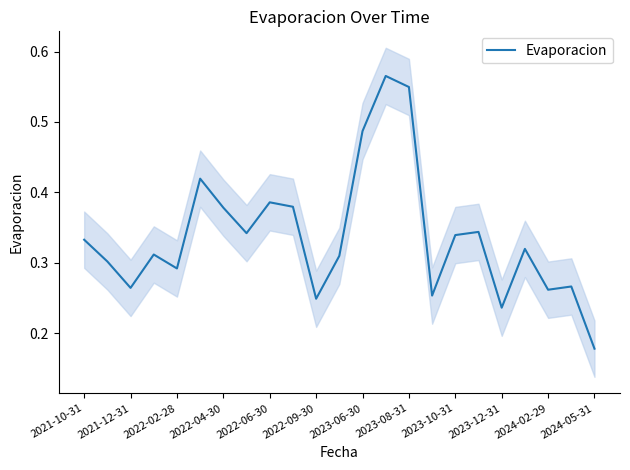

True or false: Evaporacion has a value of 0.3 at 2023-06-30.

False